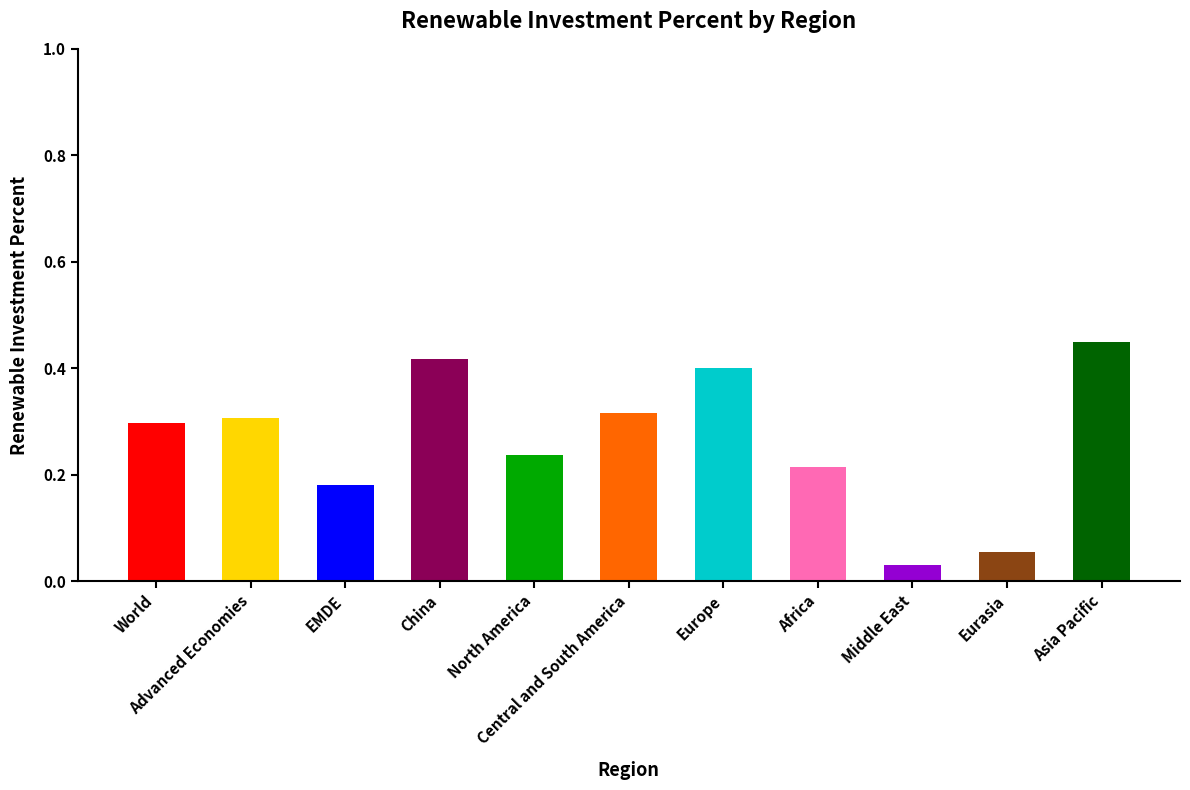

Reading left to right, list all the values displayed in this chart.

World=0.3	Advanced Economies=0.3	EMDE=0.2	China=0.4	North America=0.2	Central and South America=0.3	Europe=0.4	Africa=0.2	Middle East=0.0	Eurasia=0.1	Asia Pacific=0.4